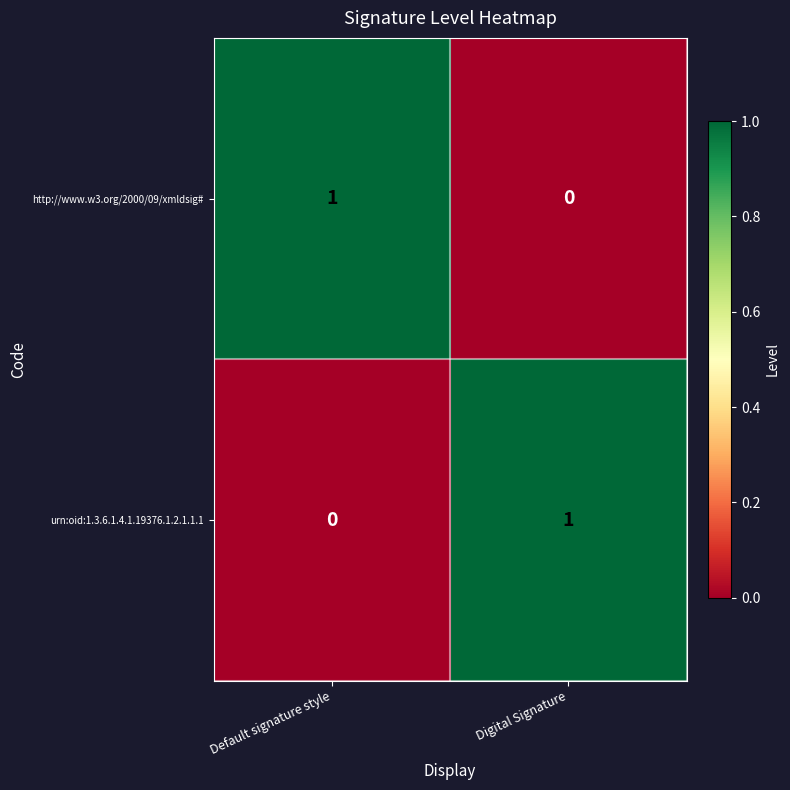

The urn:oid:1.3.6.1.4.1.19376.1.2.1.1.1 series shows 1 at Default signature style. True or false?

False